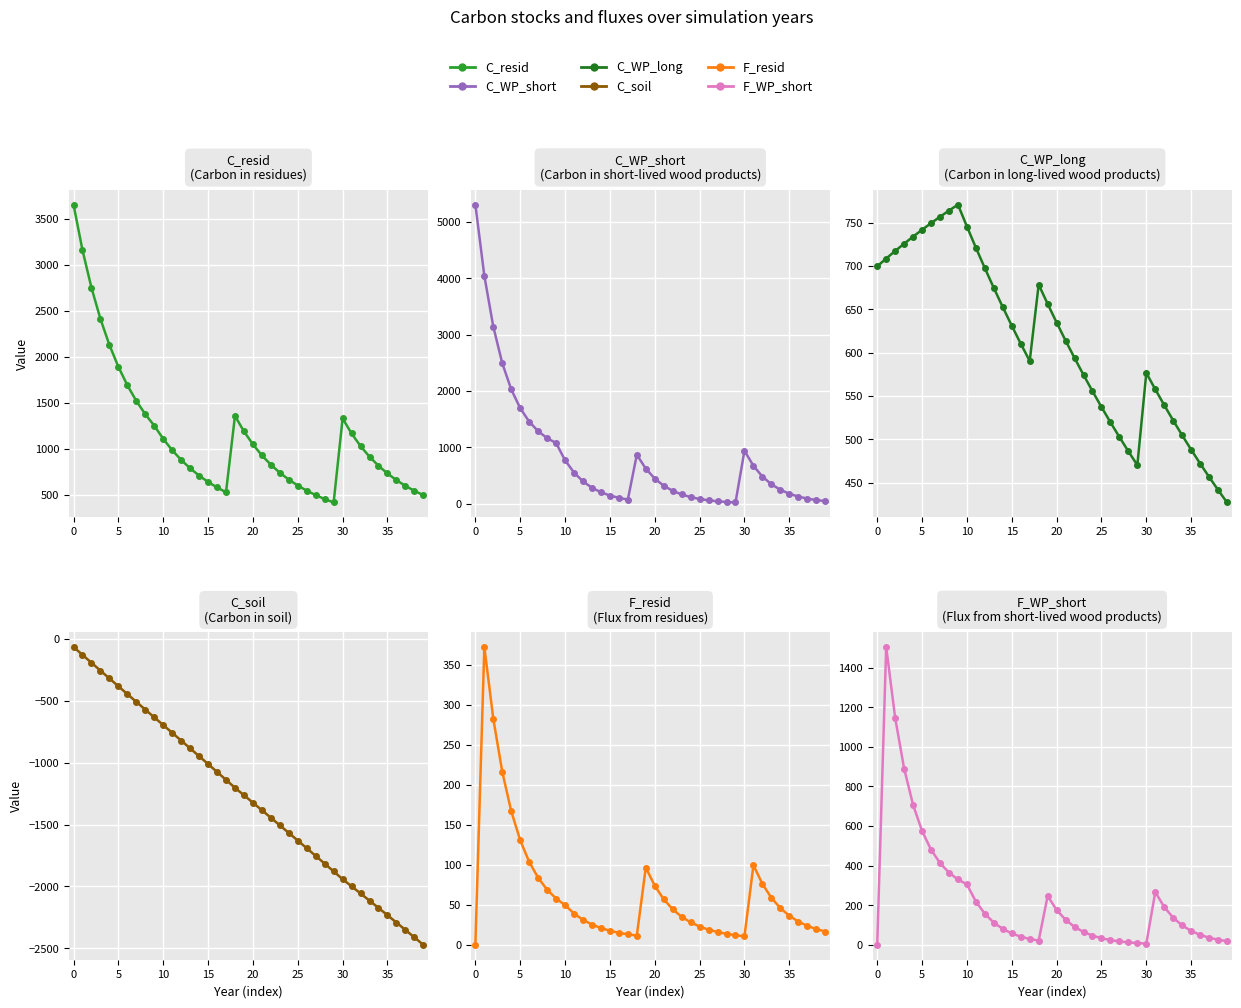

What is the value of the C_WP_short point at the 27th from the left?

60.4